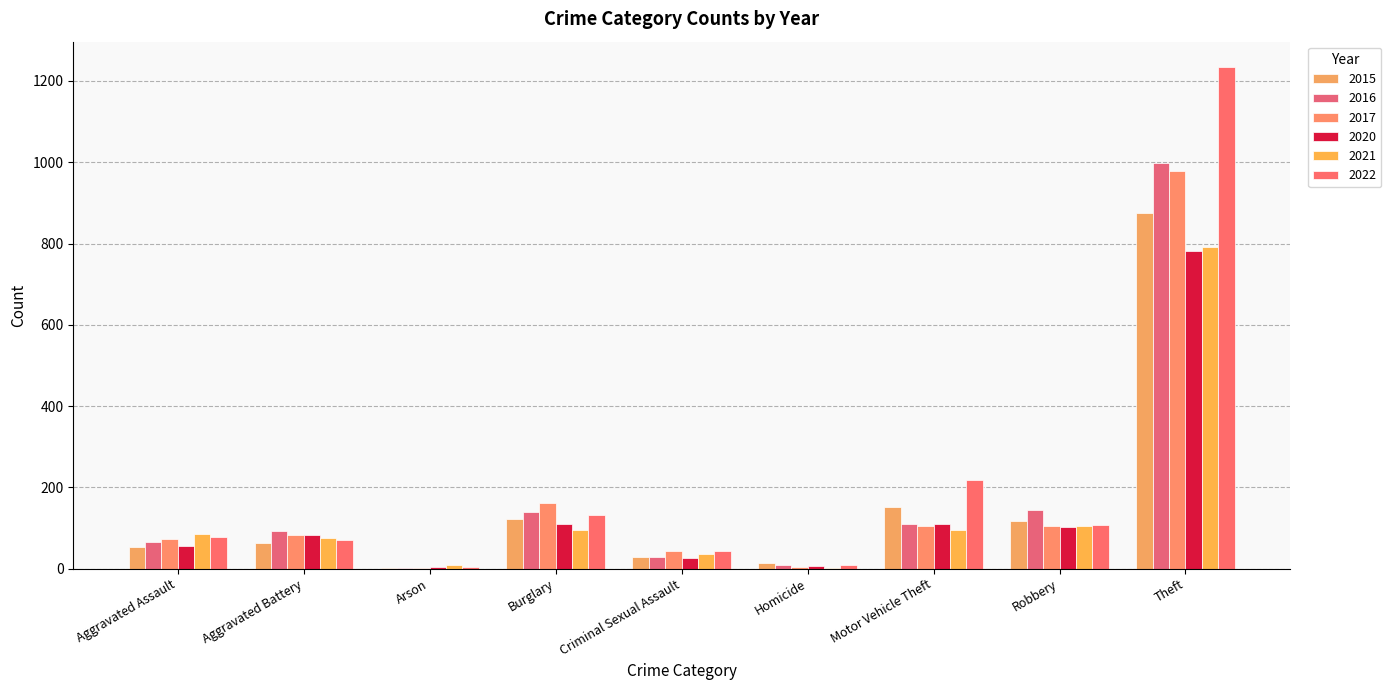

Reading left to right, list all the values displayed in this chart.

2015: Aggravated Assault=54	Aggravated Battery=64	Arson=2	Burglary=121	Criminal Sexual Assault=28	Homicide=13	Motor Vehicle Theft=152	Robbery=117	Theft=874
2016: Aggravated Assault=66	Aggravated Battery=93	Arson=2	Burglary=139	Criminal Sexual Assault=28	Homicide=8	Motor Vehicle Theft=110	Robbery=144	Theft=999
2017: Aggravated Assault=72	Aggravated Battery=83	Arson=1	Burglary=162	Criminal Sexual Assault=44	Homicide=5	Motor Vehicle Theft=104	Robbery=105	Theft=979
2020: Aggravated Assault=56	Aggravated Battery=82	Arson=4	Burglary=110	Criminal Sexual Assault=27	Homicide=6	Motor Vehicle Theft=109	Robbery=102	Theft=782
2021: Aggravated Assault=86	Aggravated Battery=75	Arson=8	Burglary=95	Criminal Sexual Assault=36	Homicide=2	Motor Vehicle Theft=96	Robbery=105	Theft=791
2022: Aggravated Assault=78	Aggravated Battery=71	Arson=4	Burglary=132	Criminal Sexual Assault=43	Homicide=10	Motor Vehicle Theft=219	Robbery=108	Theft=1235